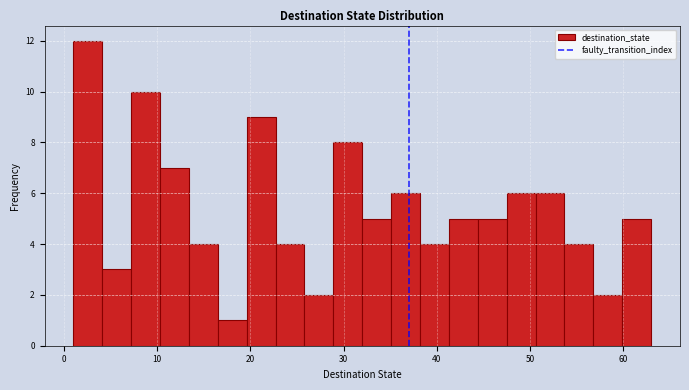

Around what value on the x-axis is the tallest bar? Give the approximate position of its centre, as read against the axis.

3